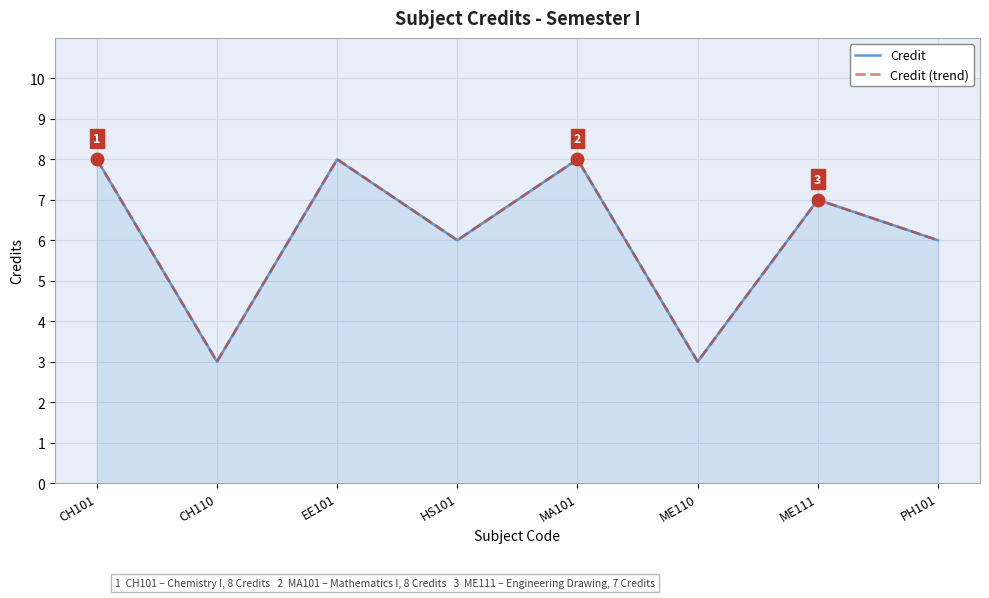

How many Credit (trend) values are between 6 and 8?

6